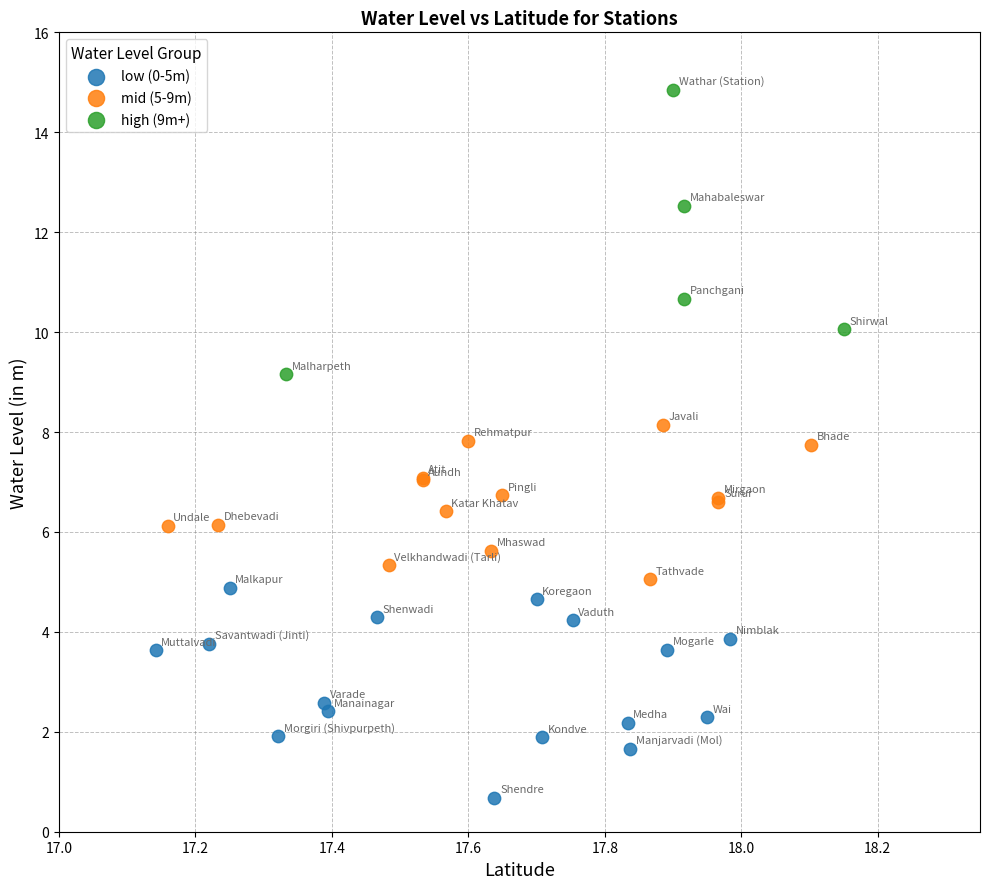

Which series contains the lowest Y value?

low (0-5m)